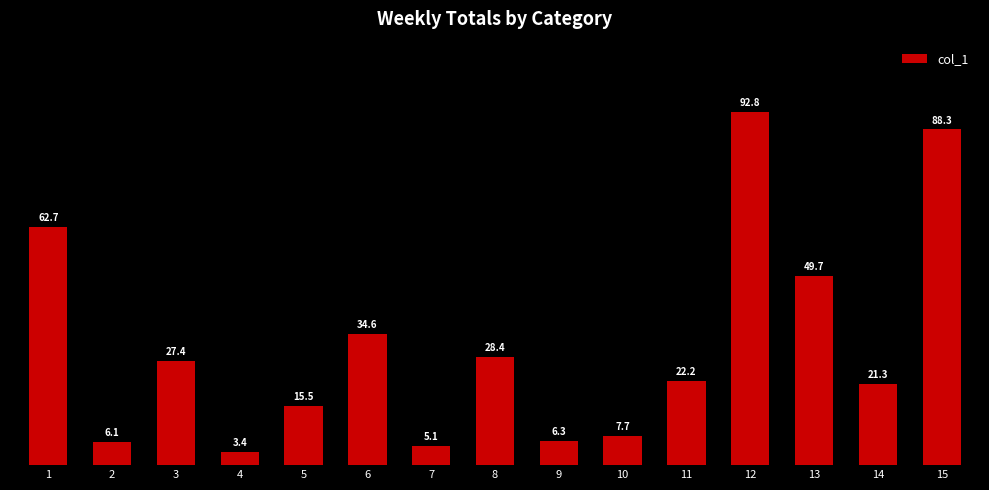

Which label corresponds to the smallest value in the chart?

4